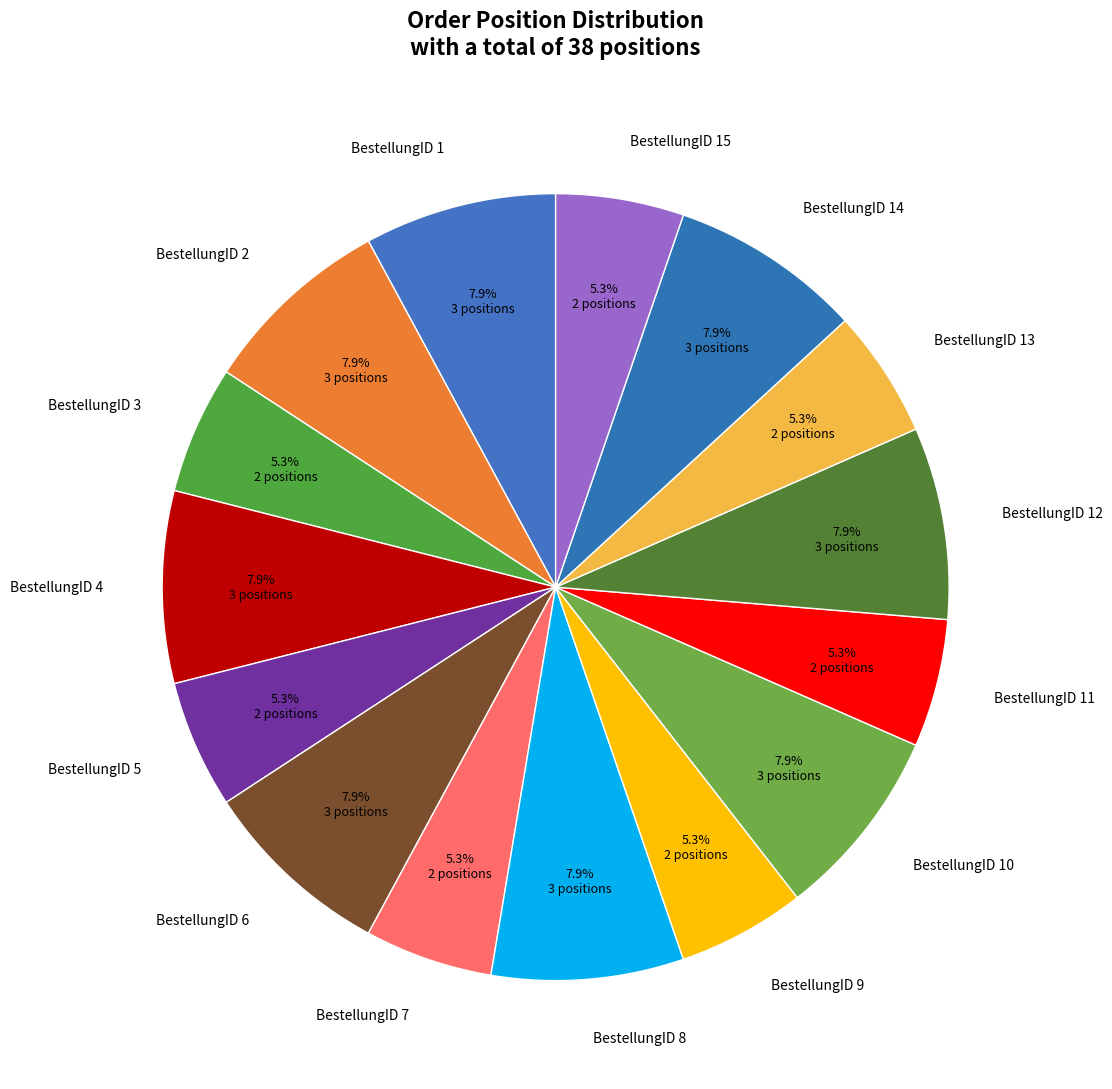

Is there a majority slice in this chart?

No